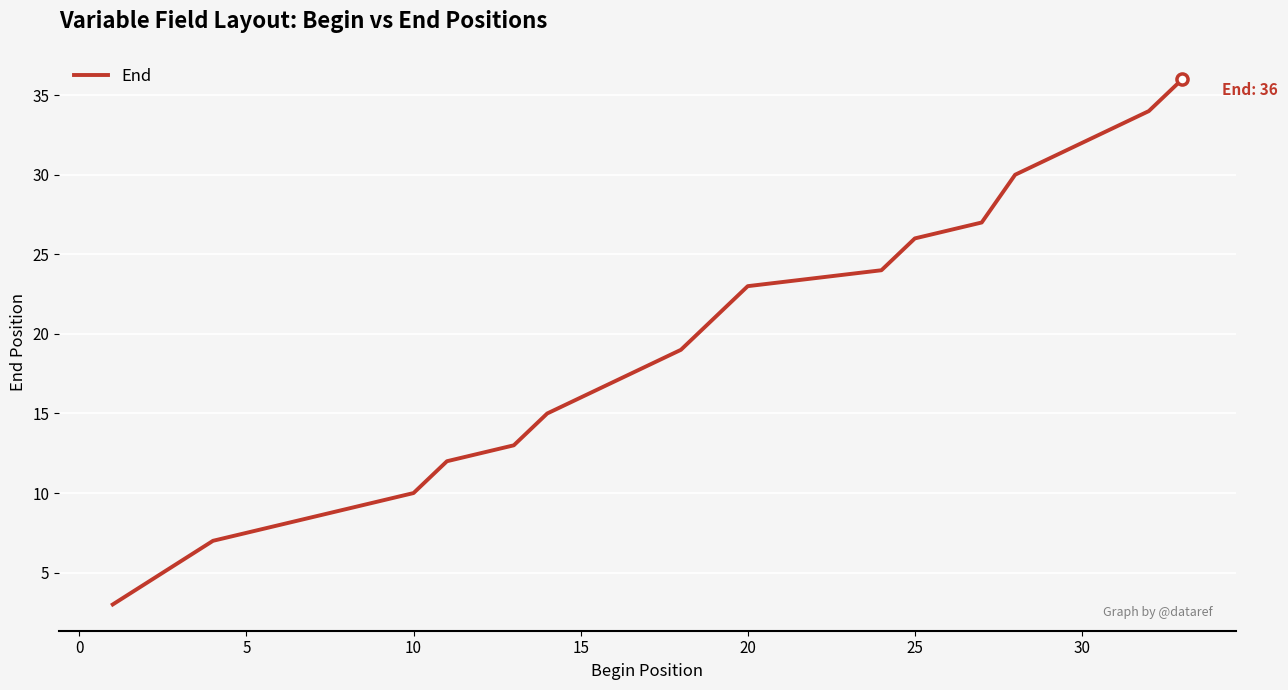

What is the minimum value shown in the chart?

3